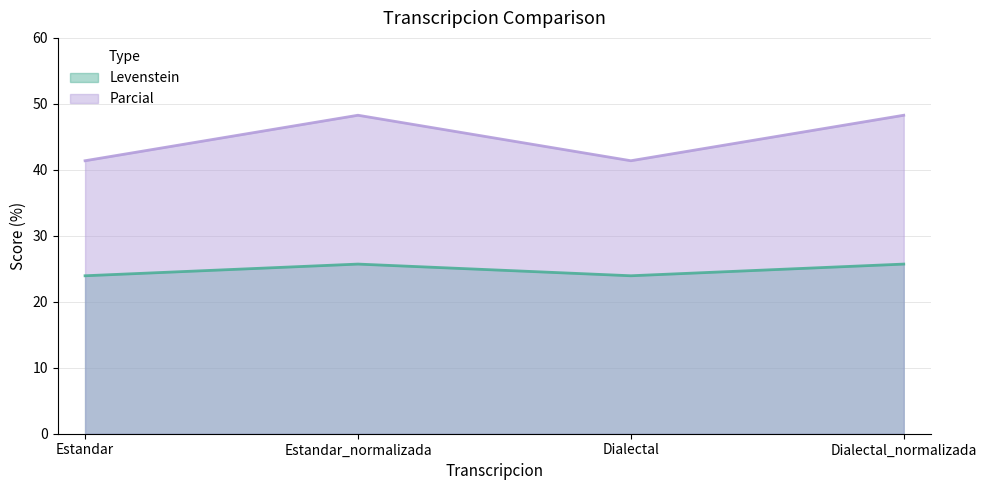

Where is Levenstein nearest to the value 44?

Estandar